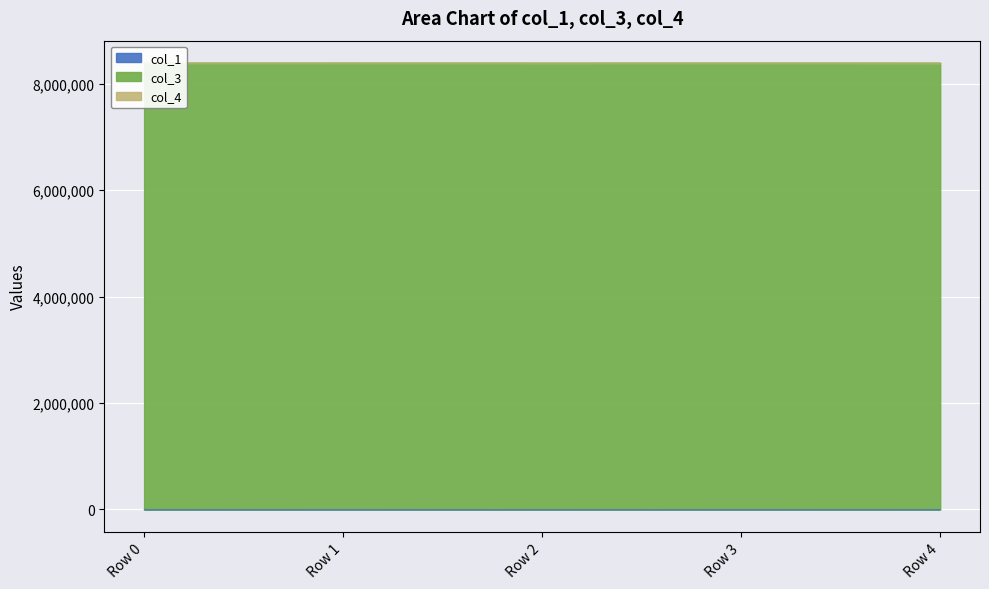

Reading left to right, extract all data points from this chart.

col_1: Row 0=0.0	Row 1=831.7	Row 2=29.9	Row 3=335.2	Row 4=3.9
col_3: Row 0=8388736.0	Row 1=8388736.0	Row 2=8388736.0	Row 3=8388736.0	Row 4=8388736.0
col_4: Row 0=0.0	Row 1=0.0	Row 2=0.0	Row 3=0.0	Row 4=0.0